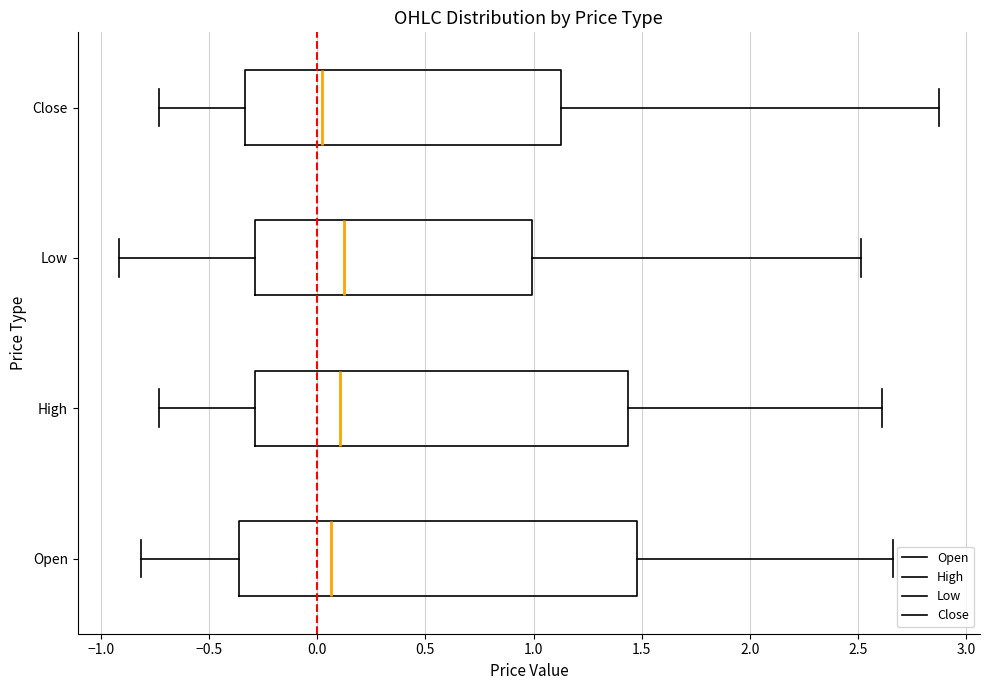

Comparing the boxes themselves (not the whiskers), which one is the widest?

Open